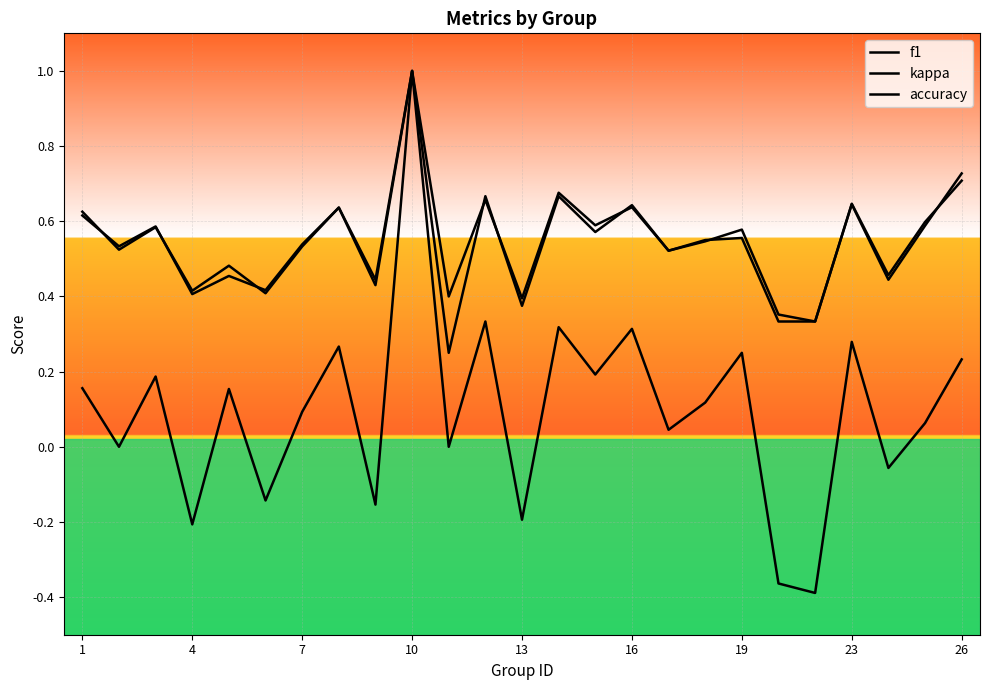

Which series has the widest spread of values?

kappa